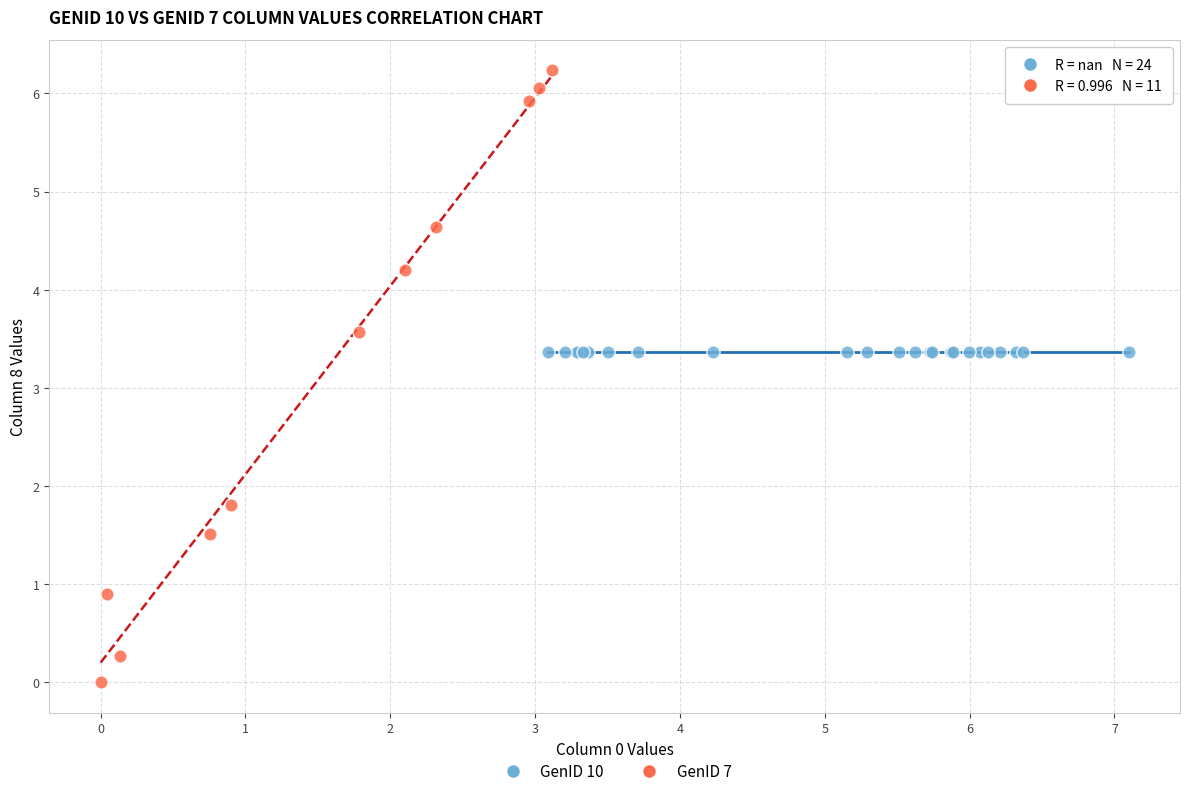

Which series reaches the minimum Y coordinate?

GenID 7